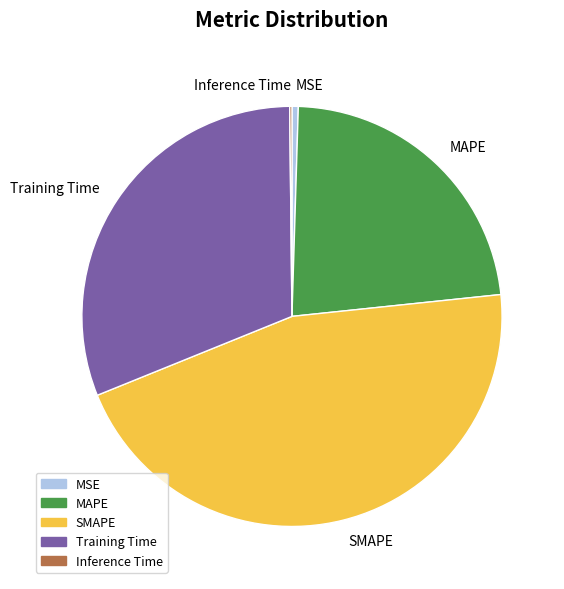

Between Training Time and SMAPE, which is larger?

SMAPE